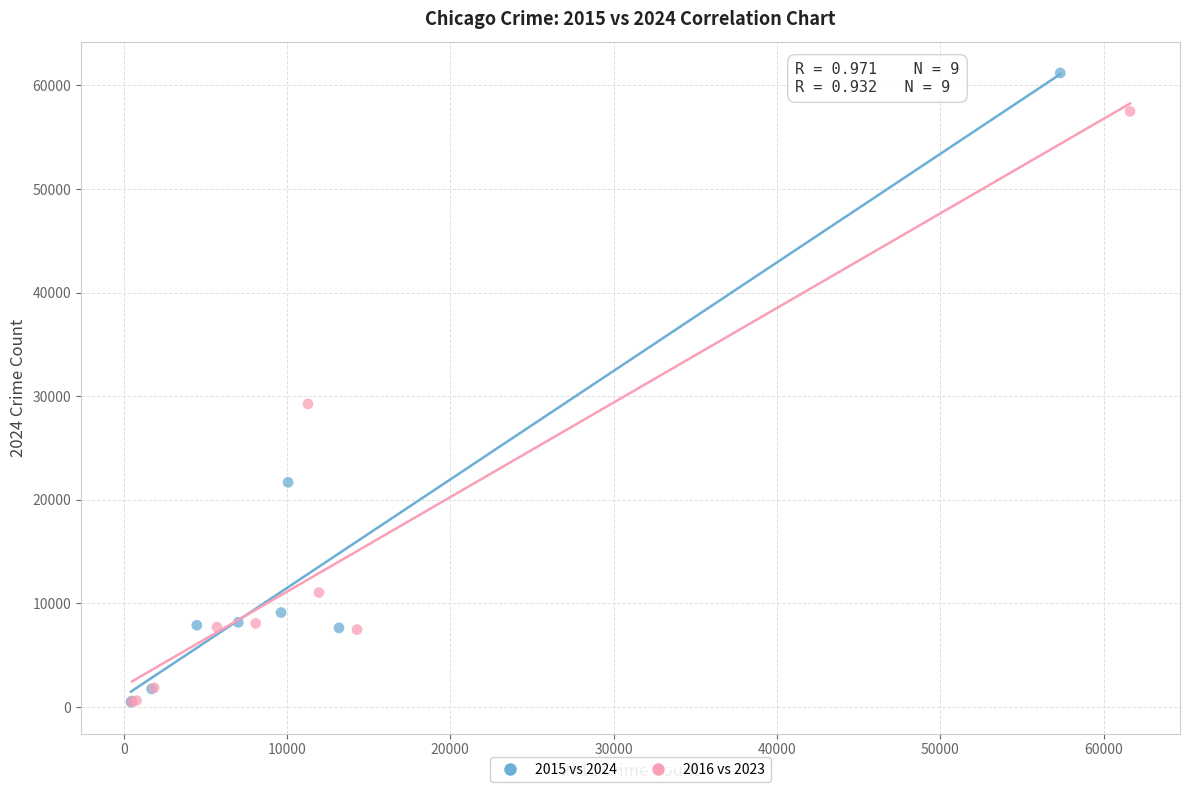

What are all the series names shown in the legend?

2015 vs 2024, 2016 vs 2023